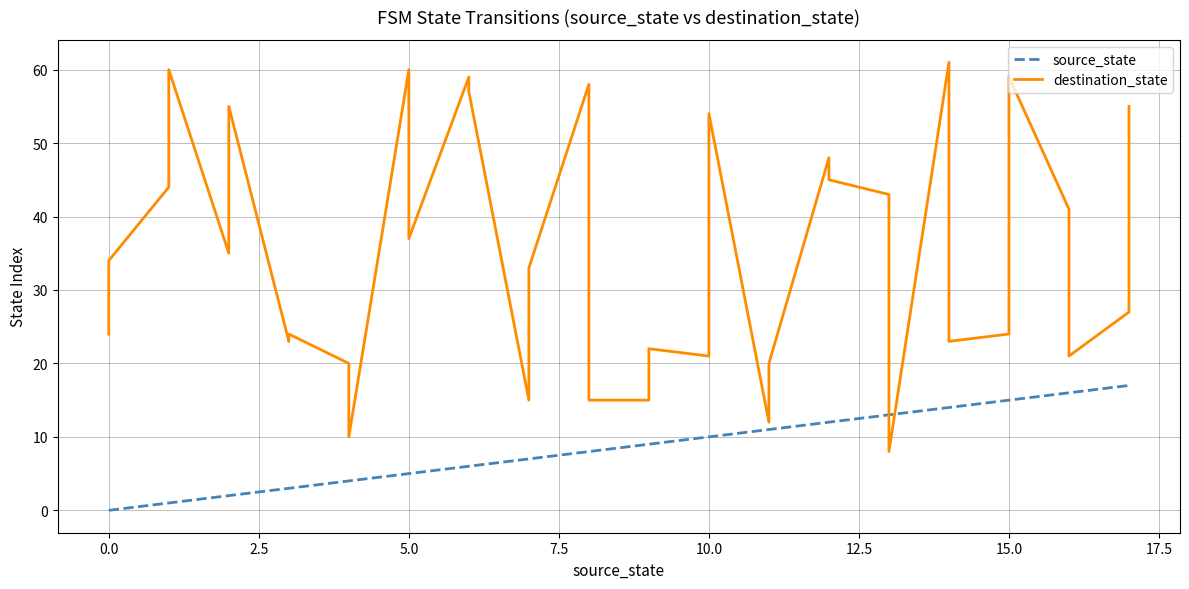

The value of destination_state at 20.0 is 7. True or false?

False